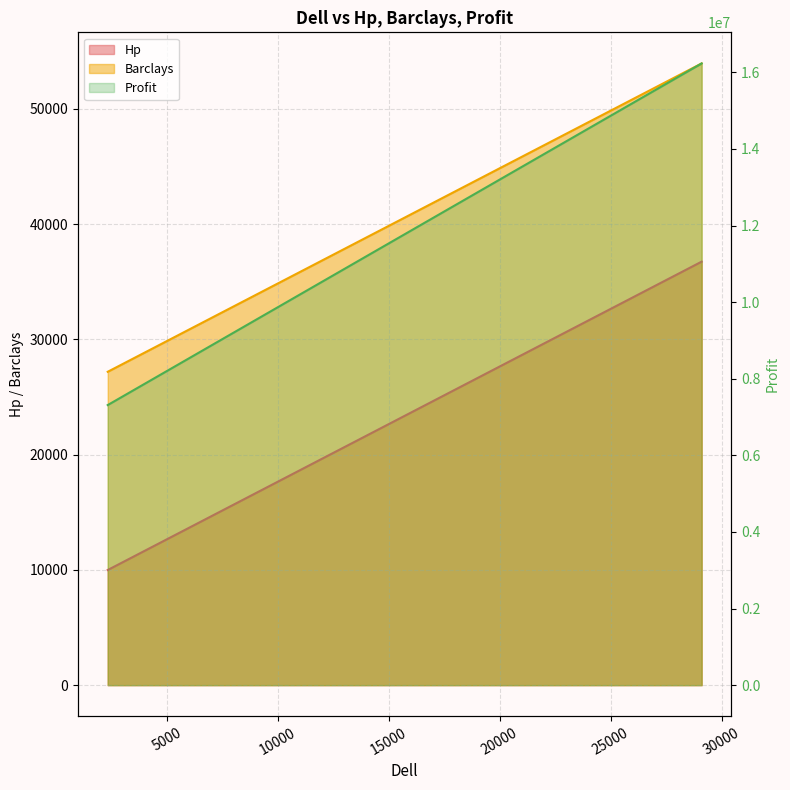

Does the chart have visible grid lines?

Yes